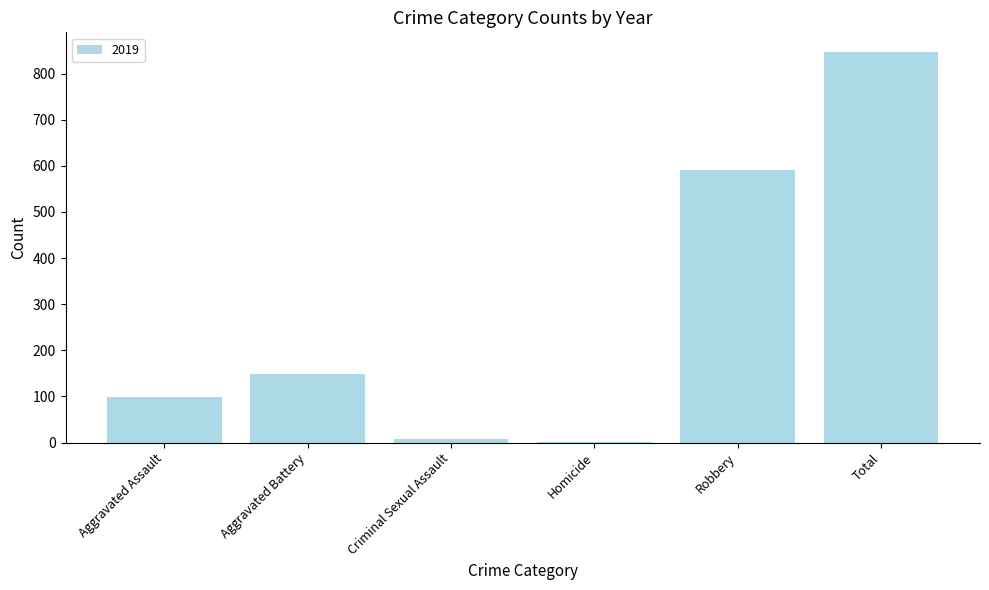

Read the value at Total.

847